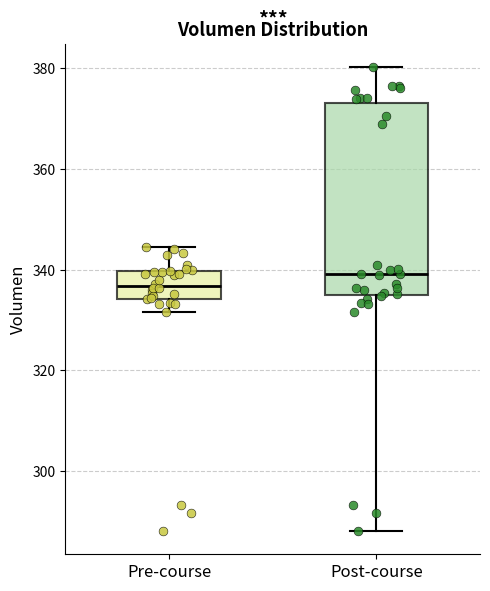

Reading left to right, transcribe this box plot: for each box, give where its median line is, the range the box spans, and where its two whiskers end, as read against the y-axis. The values are not printed on the chart, so give them approximately, as read against the axis.

Pre-course: median 336, box 334 to 340, whiskers 332 to 344
Post-course: median 340, box 334 to 374, whiskers 288 to 380